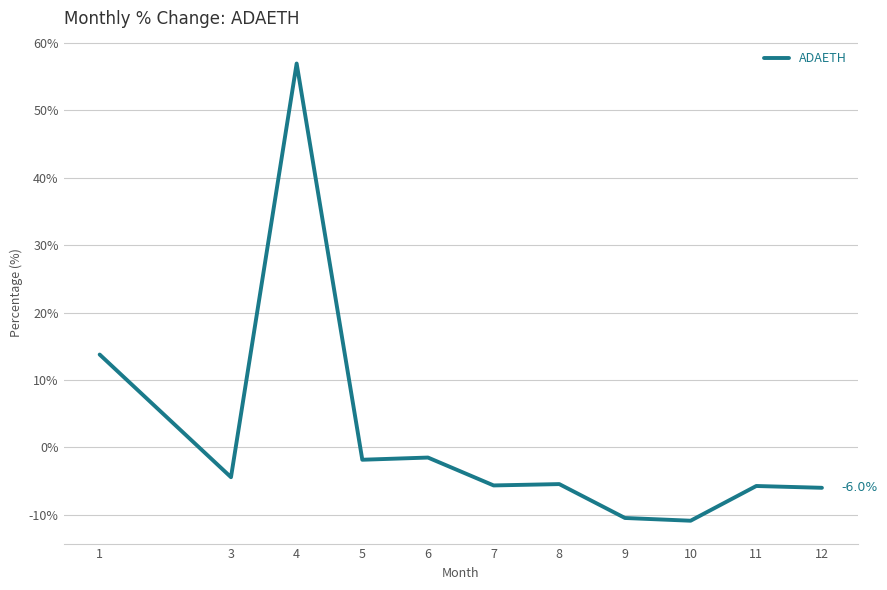

How many values are below -5?

6